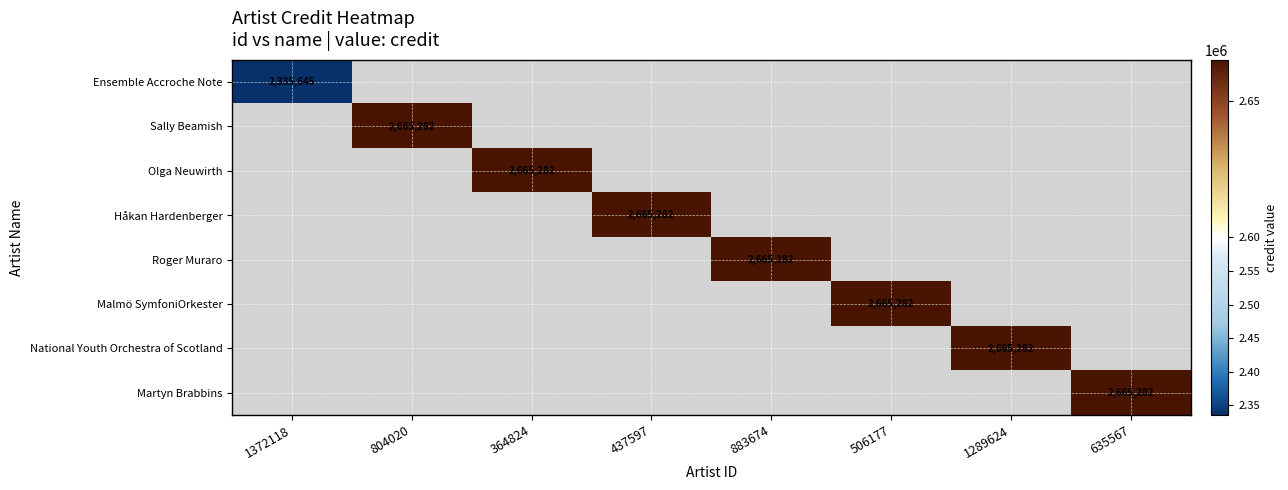

Which has a higher value, 1372118 or 1289624?

1289624